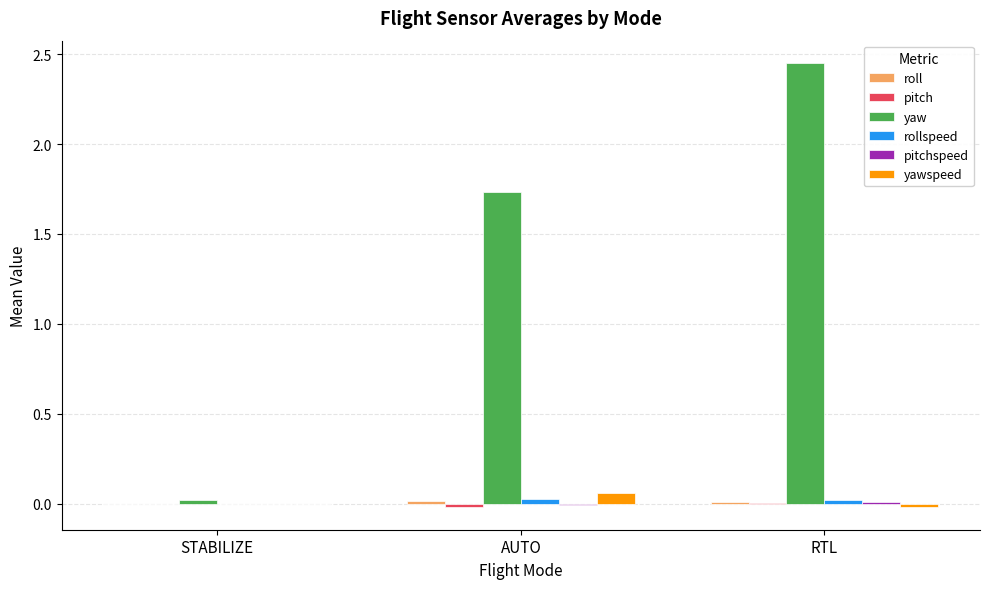

What is the difference between the yaw values at RTL and AUTO?

0.7